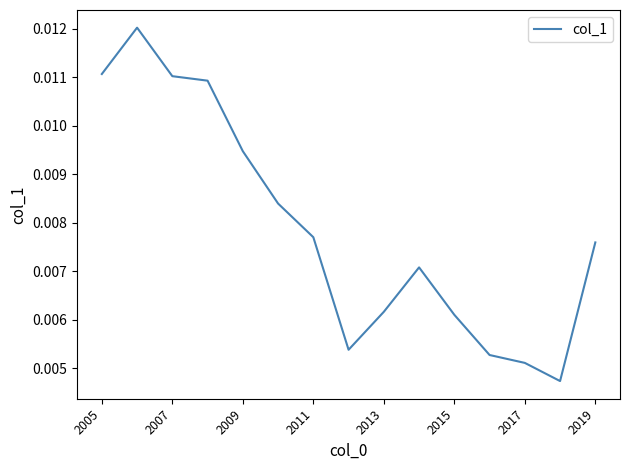

True or false: the data has more than 2 interior local peaks.

False